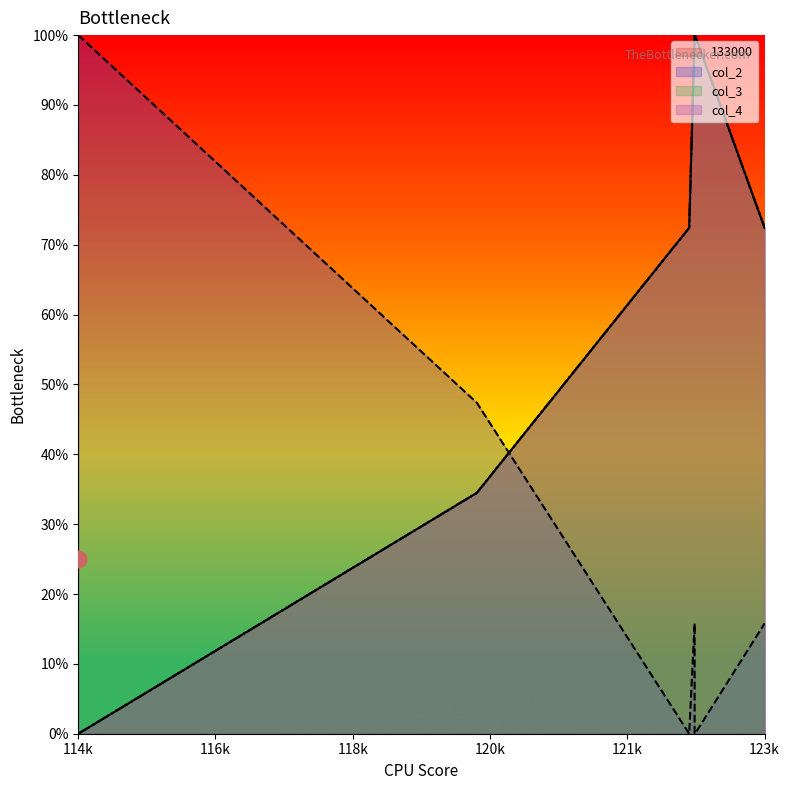

Which series has the largest total across all categories?

133000